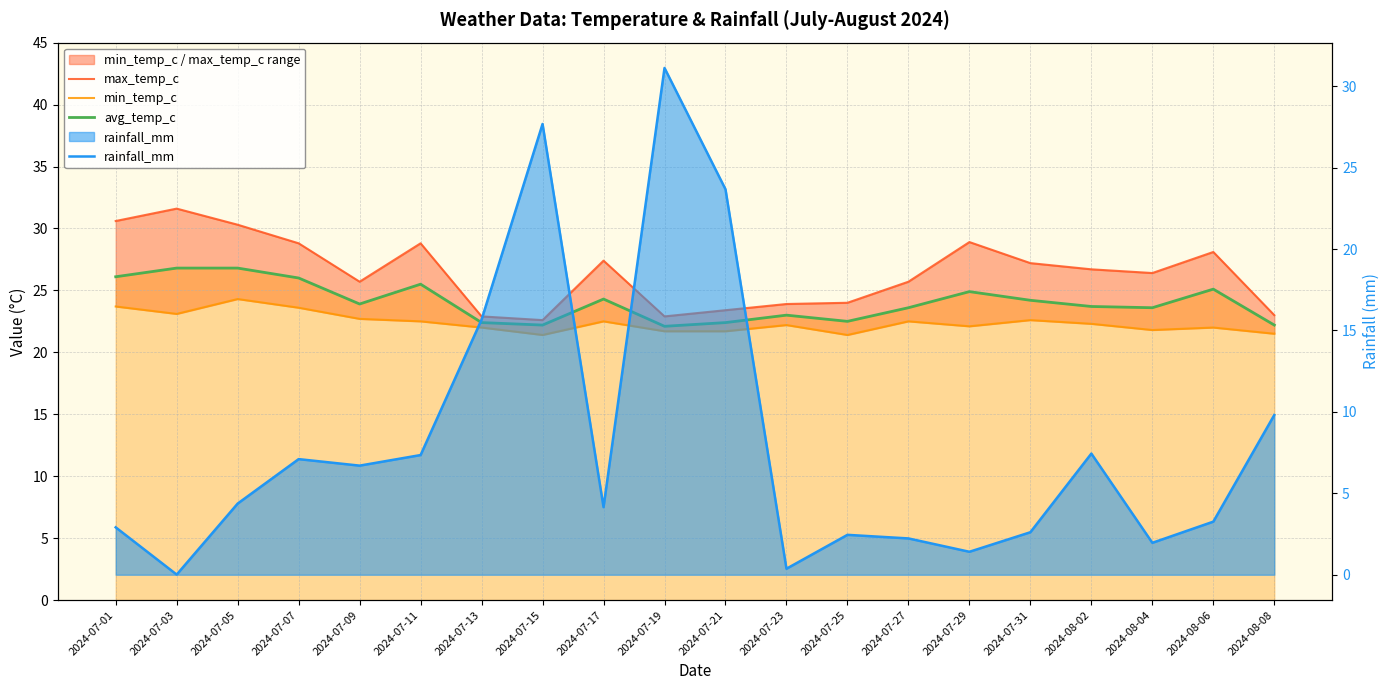

Reading left to right, extract all data points from this chart.

max_temp_c: 2024-07-01=30.6	2024-07-03=31.6	2024-07-05=30.3	2024-07-07=28.8	2024-07-09=25.7	2024-07-11=28.8	2024-07-13=22.9	2024-07-15=22.6	2024-07-17=27.4	2024-07-19=22.9	2024-07-21=23.4	2024-07-23=23.9	2024-07-25=24.0	2024-07-27=25.7	2024-07-29=28.9	2024-07-31=27.2	2024-08-02=26.7	2024-08-04=26.4	2024-08-06=28.1	2024-08-08=23.0
min_temp_c: 2024-07-01=23.7	2024-07-03=23.1	2024-07-05=24.3	2024-07-07=23.6	2024-07-09=22.7	2024-07-11=22.5	2024-07-13=22.0	2024-07-15=21.4	2024-07-17=22.5	2024-07-19=21.7	2024-07-21=21.7	2024-07-23=22.2	2024-07-25=21.4	2024-07-27=22.5	2024-07-29=22.1	2024-07-31=22.6	2024-08-02=22.3	2024-08-04=21.8	2024-08-06=22.0	2024-08-08=21.5
avg_temp_c: 2024-07-01=26.1	2024-07-03=26.8	2024-07-05=26.8	2024-07-07=26.0	2024-07-09=23.9	2024-07-11=25.5	2024-07-13=22.4	2024-07-15=22.2	2024-07-17=24.3	2024-07-19=22.1	2024-07-21=22.4	2024-07-23=23.0	2024-07-25=22.5	2024-07-27=23.6	2024-07-29=24.9	2024-07-31=24.2	2024-08-02=23.7	2024-08-04=23.6	2024-08-06=25.1	2024-08-08=22.2
rainfall_mm: 2024-07-01=2.9	2024-07-03=0.0	2024-07-05=4.4	2024-07-07=7.1	2024-07-09=6.7	2024-07-11=7.3	2024-07-13=15.7	2024-07-15=27.7	2024-07-17=4.2	2024-07-19=31.1	2024-07-21=23.7	2024-07-23=0.4	2024-07-25=2.5	2024-07-27=2.2	2024-07-29=1.4	2024-07-31=2.6	2024-08-02=7.4	2024-08-04=2.0	2024-08-06=3.3	2024-08-08=9.8